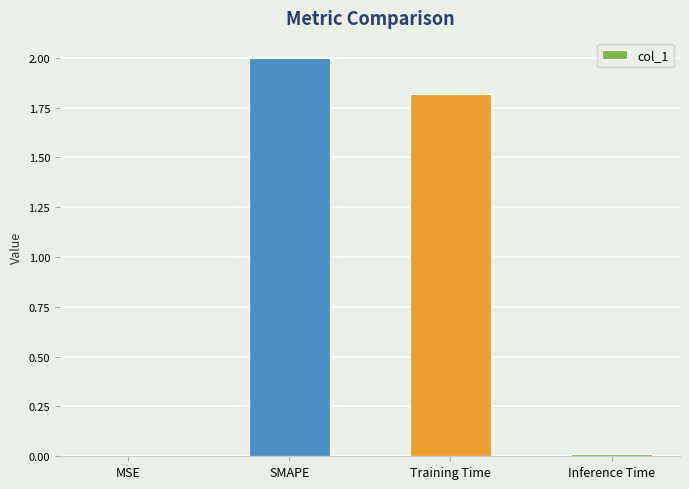

What value does the data have at SMAPE?

2.0